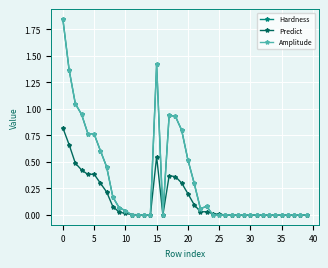

Does the chart have visible grid lines?

Yes